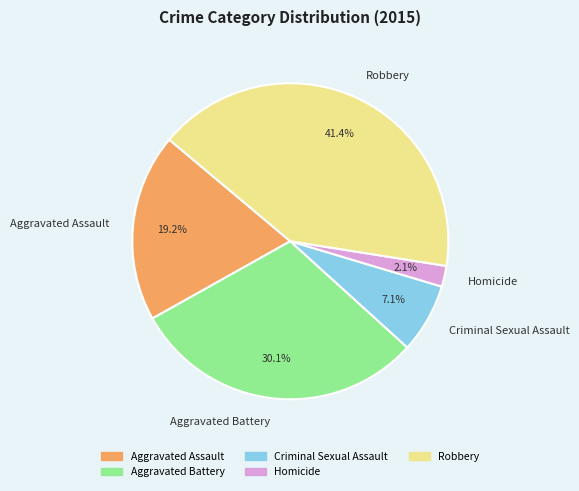

How many slices are in this pie chart?

5